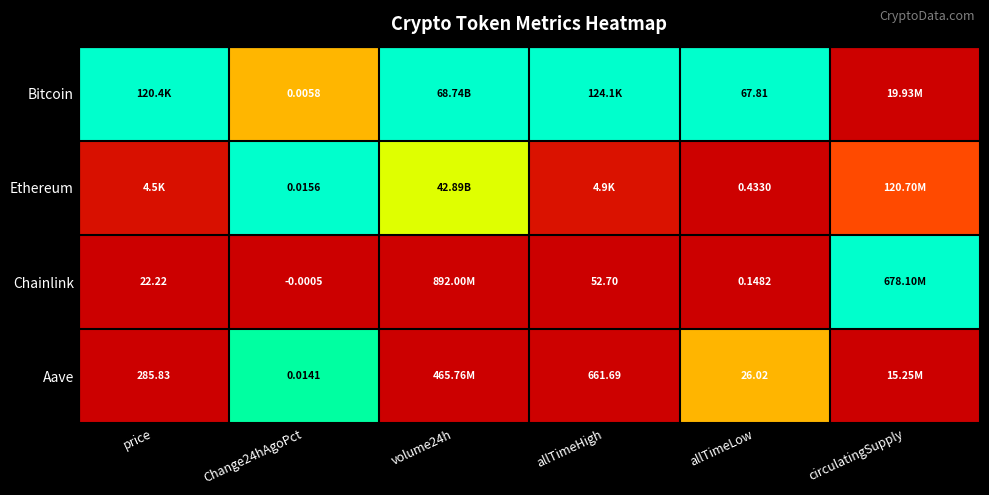

Between Change24hAgoPct and allTimeLow, which series saw the biggest shift?

Bitcoin